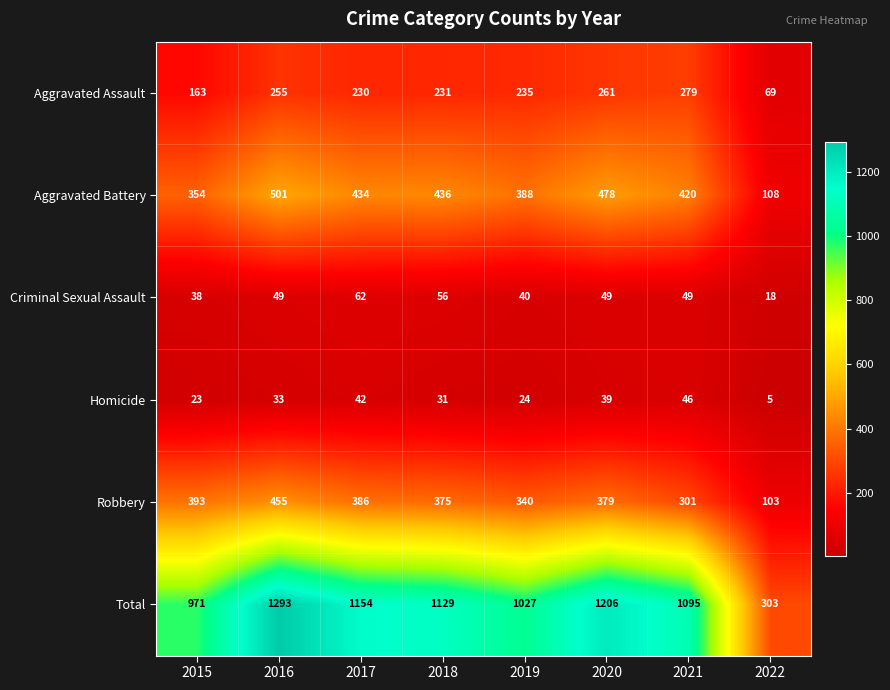

Rank the series at 2022 from lowest to highest value.

Homicide, Criminal Sexual Assault, Aggravated Assault, Robbery, Aggravated Battery, Total